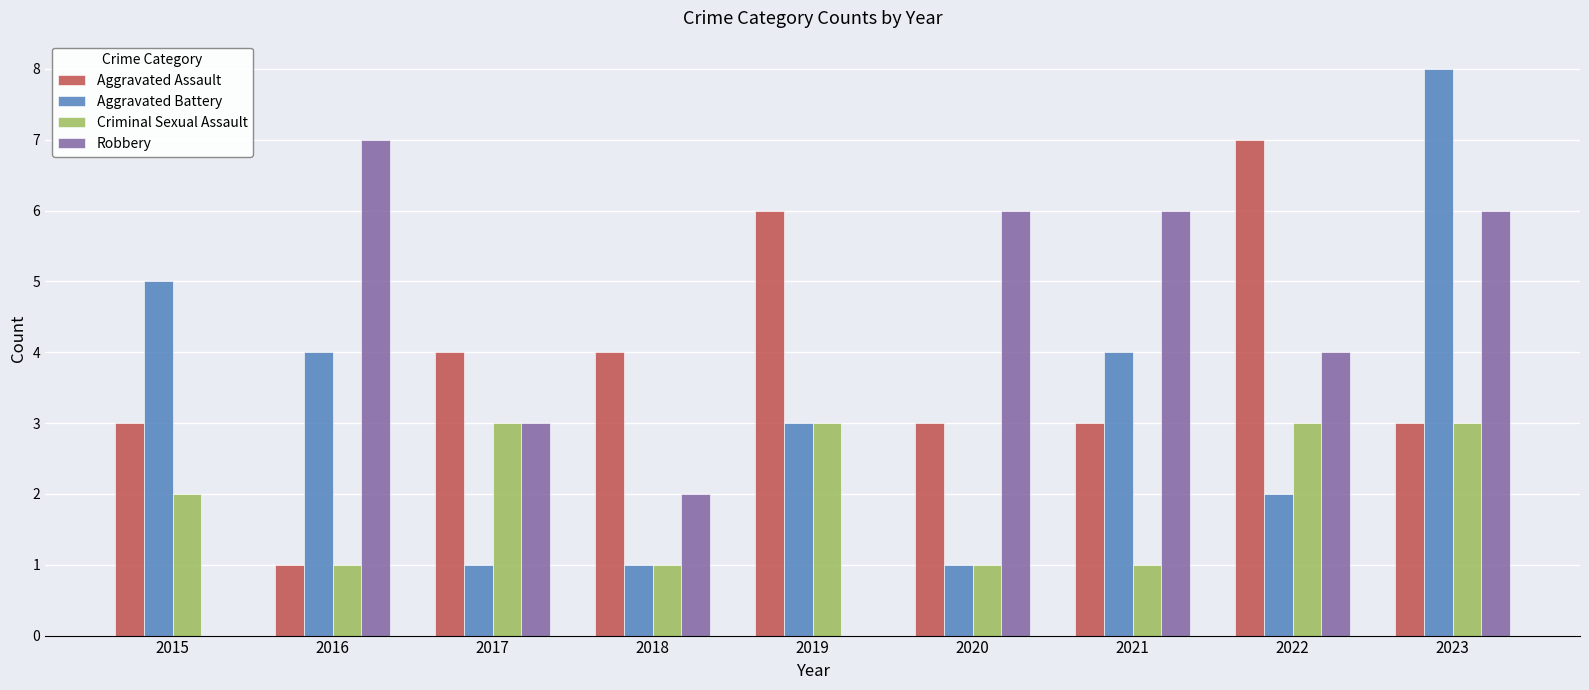

How many distinct data groups are displayed?

4